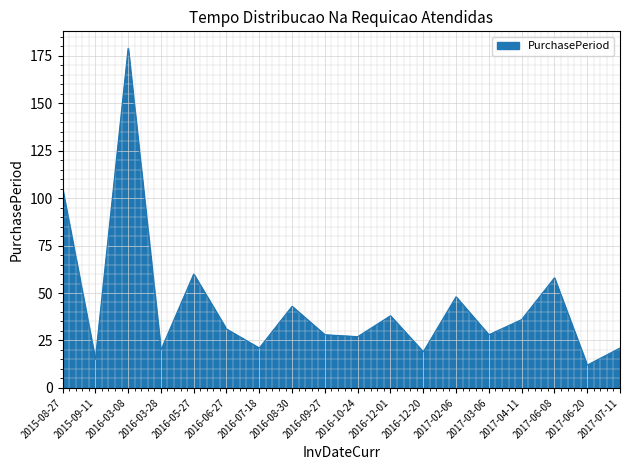

How many interior local peaks (higher than both neighbors) does the data have?

6